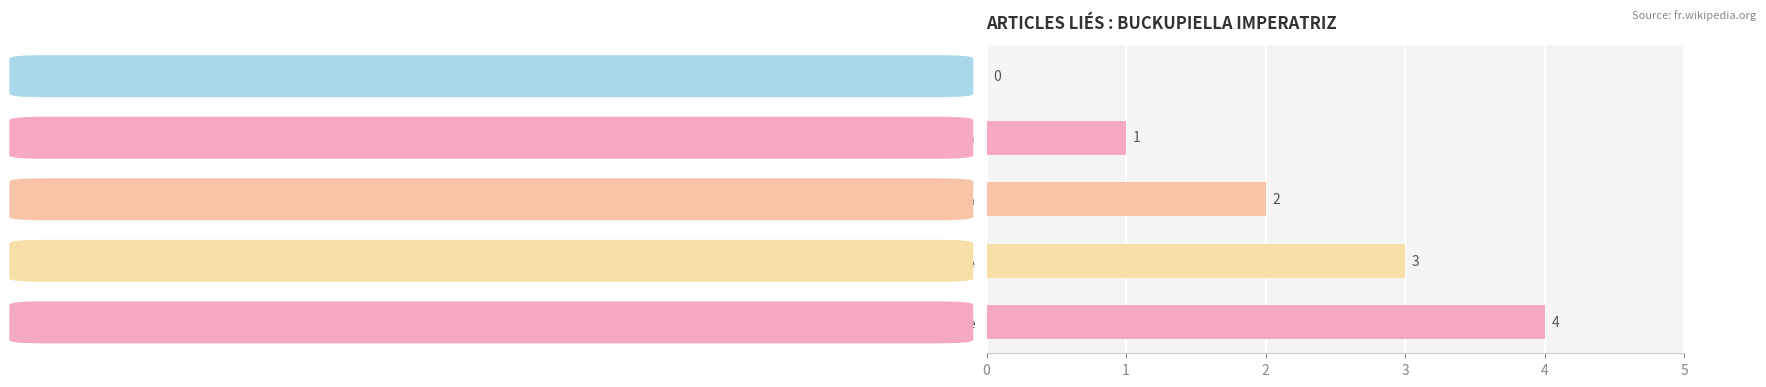

What is the greatest value displayed?

4